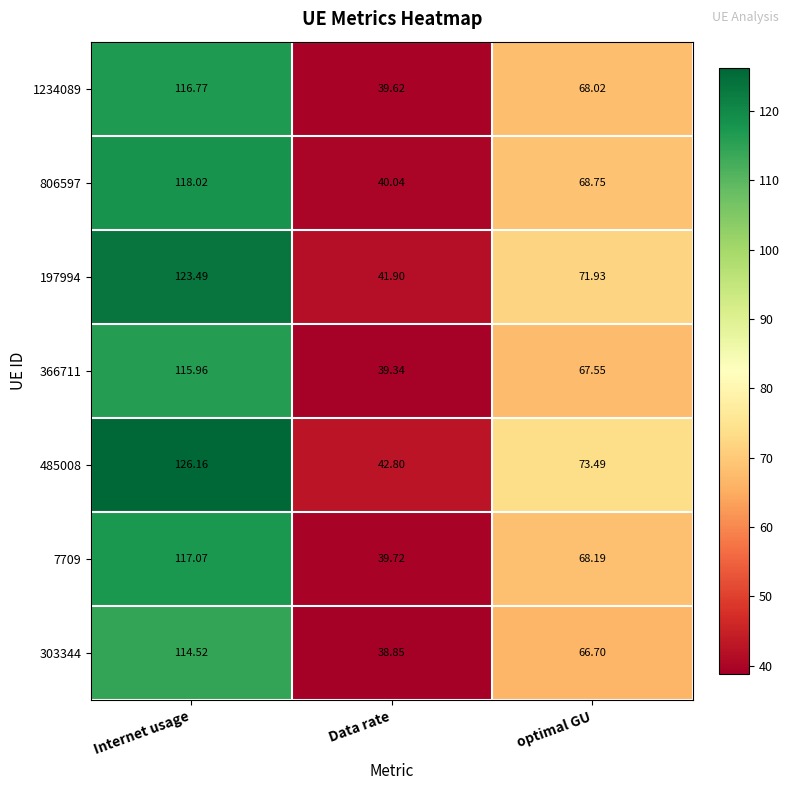

Which series has the largest total across all categories?

485008